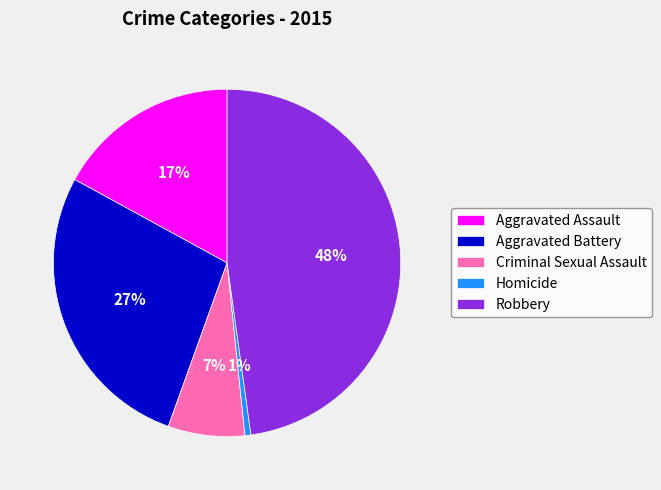

To the nearest percent, what is the difference between the largest and smallest slice percentages?

47%